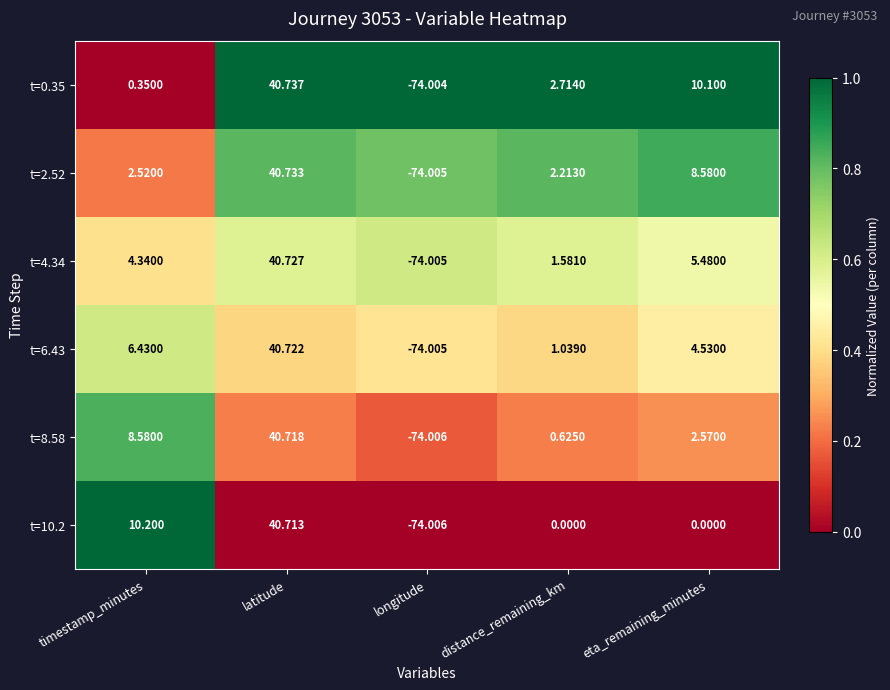

At which category is the sum across all series the highest?

latitude